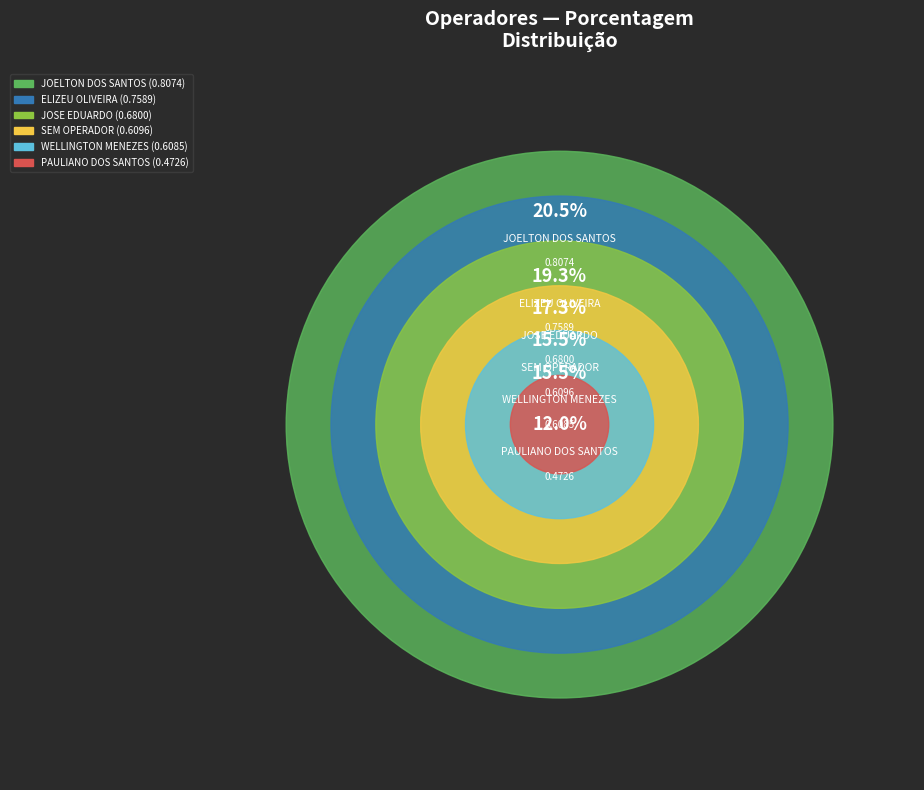

Is there a majority slice in this chart?

No